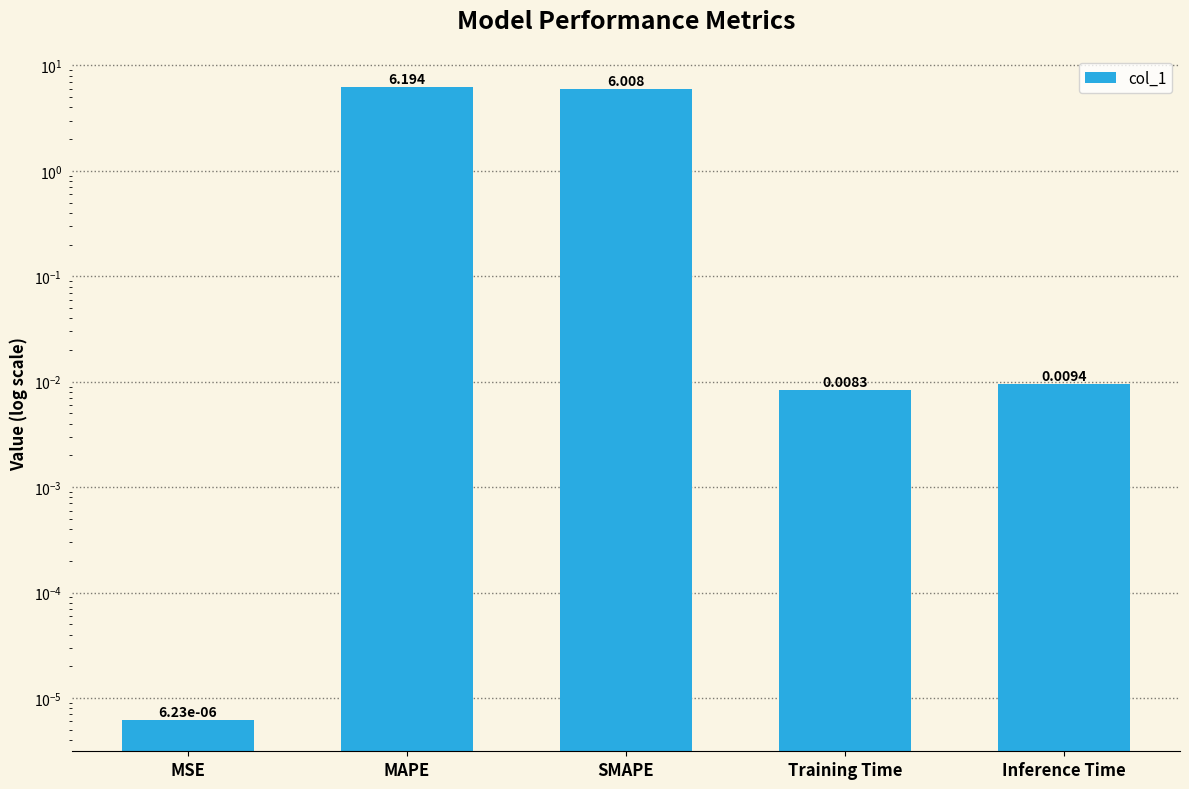

Reading left to right, what are all the values shown in this chart?

MSE=0.0	MAPE=6.2	SMAPE=6.0	Training Time=0.0	Inference Time=0.0